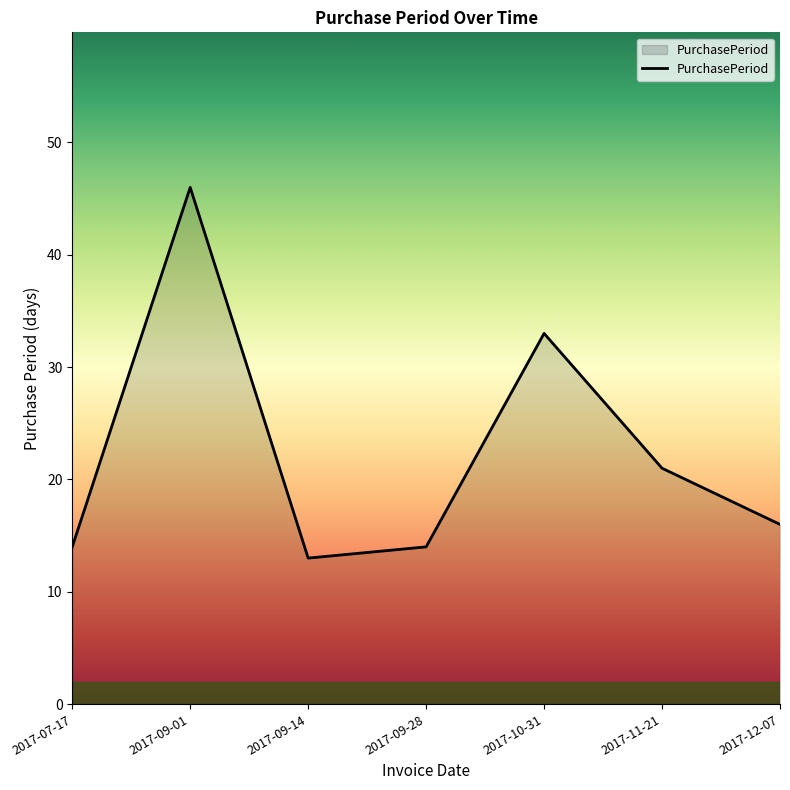

The value at 2017-09-01 is 82. True or false?

False